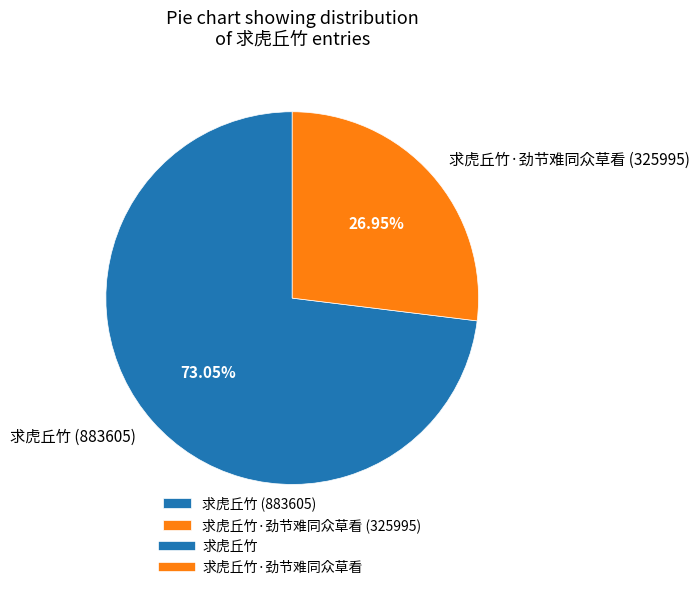

Rank the categories by value from highest to lowest.

求虎丘竹 (883605), 求虎丘竹·劲节难同众草看 (325995)